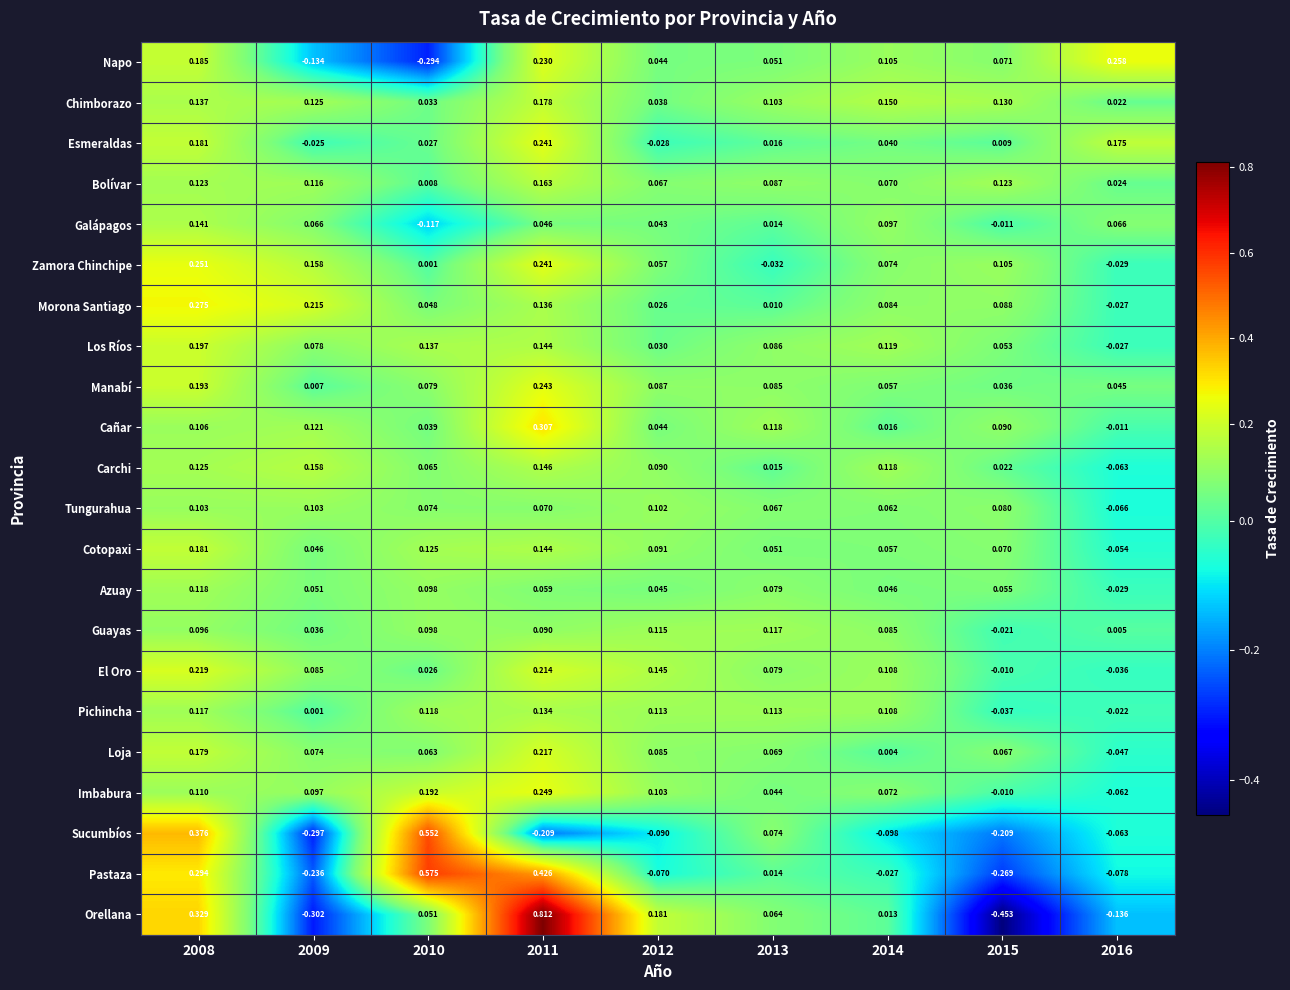

Rank the series by their maximum value, from highest to lowest.

Orellana, Pastaza, Sucumbíos, Cañar, Morona Santiago, Napo, Zamora Chinchipe, Imbabura, Manabí, Esmeraldas, El Oro, Loja, Los Ríos, Cotopaxi, Chimborazo, Bolívar, Carchi, Galápagos, Pichincha, Azuay, Guayas, Tungurahua